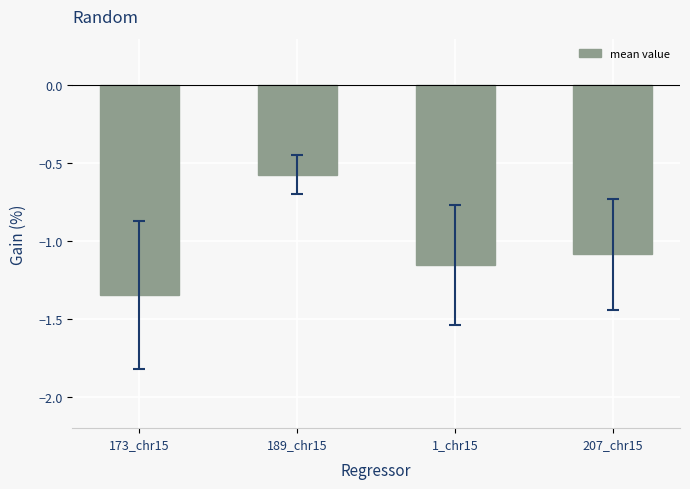

Does the chart contain any negative values?

Yes